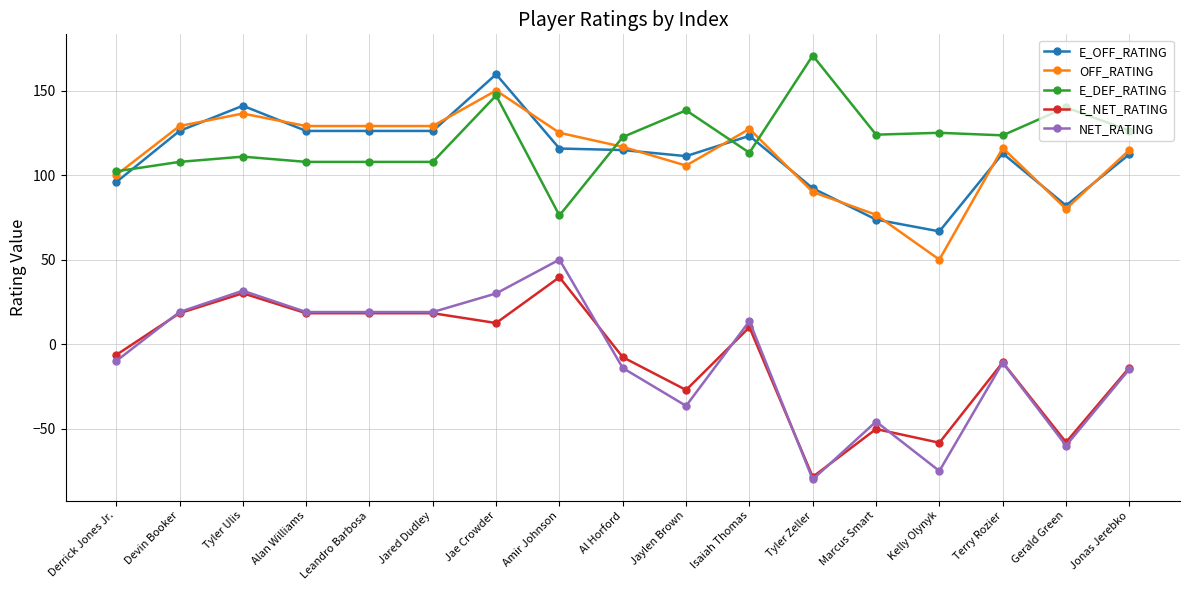

What is the difference between the maximum and minimum values in the OFF_RATING series?

100.0